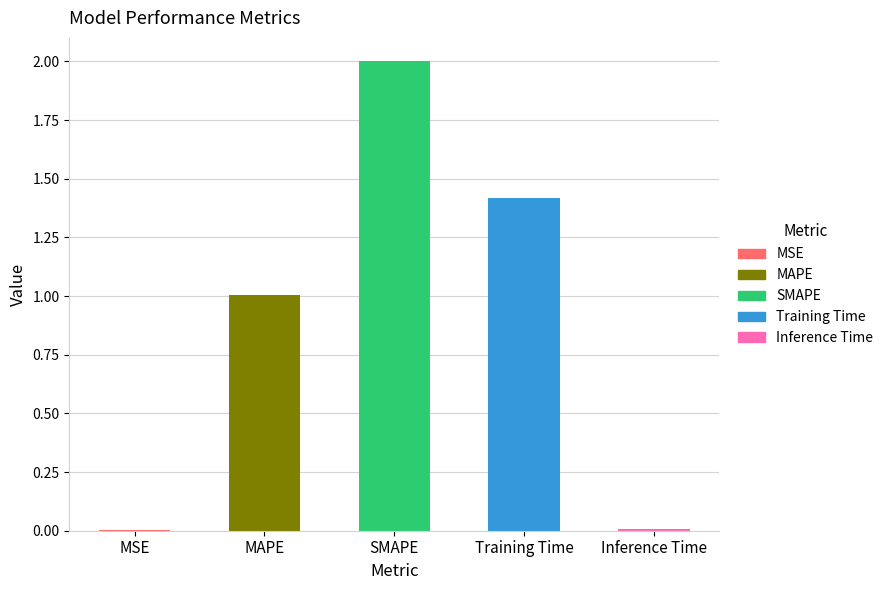

Is it true that the value at MAPE is 0.4?

False